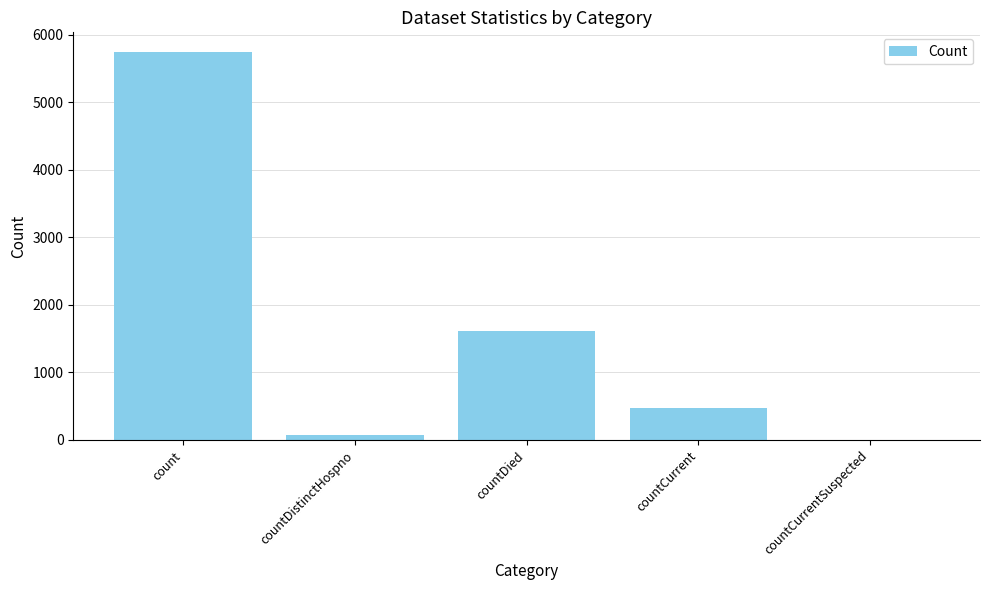

At which label does the data first exceed 474?

count